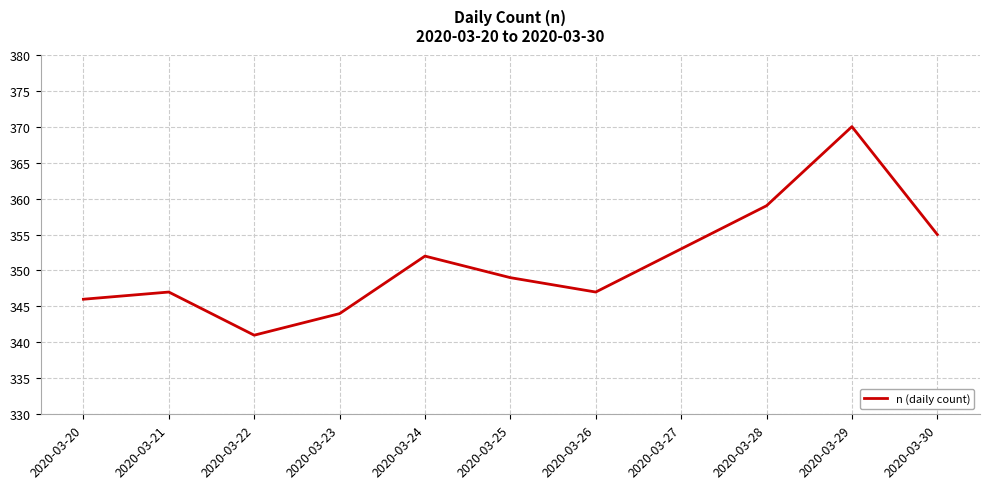

At which label is the value closest to 355?

2020-03-30